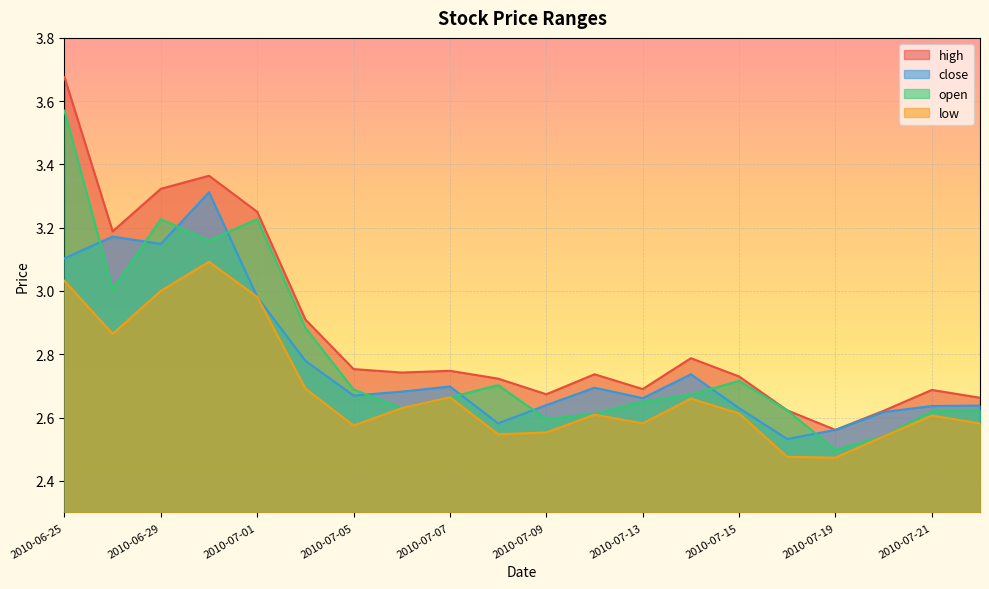

Reading right to left, list all the values displayed in this chart.

high: 2.7	2.7	2.6	2.6	2.6	2.7	2.8	2.7	2.7	2.7	2.7	2.7	2.7	2.8	2.9	3.3	3.4	3.3	3.2	3.7
close: 2.6	2.6	2.6	2.6	2.5	2.6	2.7	2.7	2.7	2.6	2.6	2.7	2.7	2.7	2.8	3.0	3.3	3.1	3.2	3.1
open: 2.6	2.6	2.5	2.5	2.6	2.7	2.7	2.7	2.6	2.6	2.7	2.7	2.6	2.7	2.9	3.2	3.2	3.2	3.0	3.6
low: 2.6	2.6	2.5	2.5	2.5	2.6	2.7	2.6	2.6	2.6	2.5	2.7	2.6	2.6	2.7	3.0	3.1	3.0	2.9	3.0